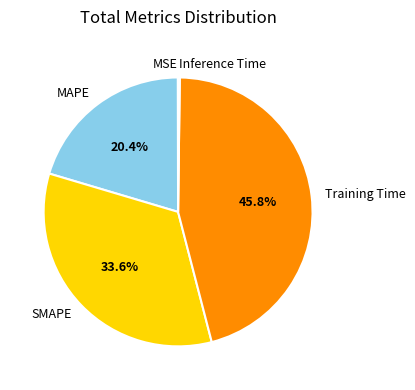

What percentage is the MAPE slice, to the nearest percent?

20%